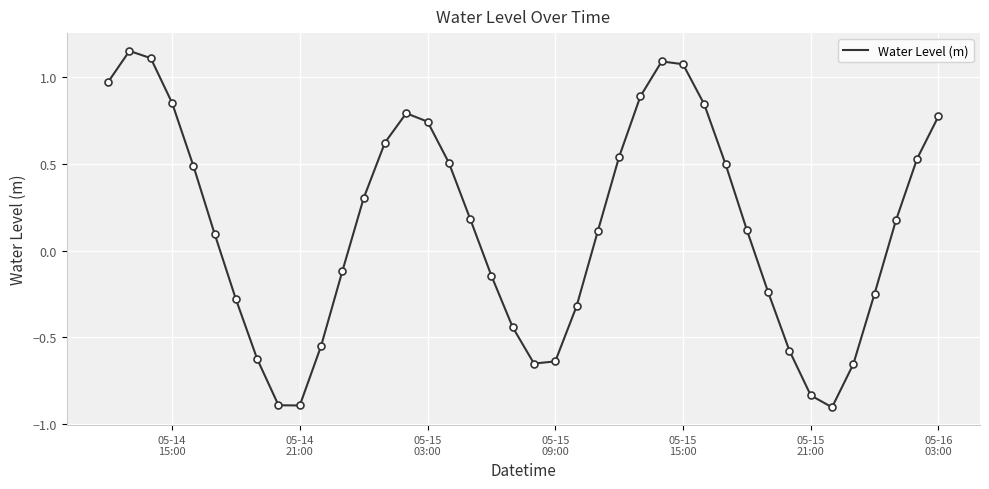

What is the minimum value shown in the chart?

-0.9